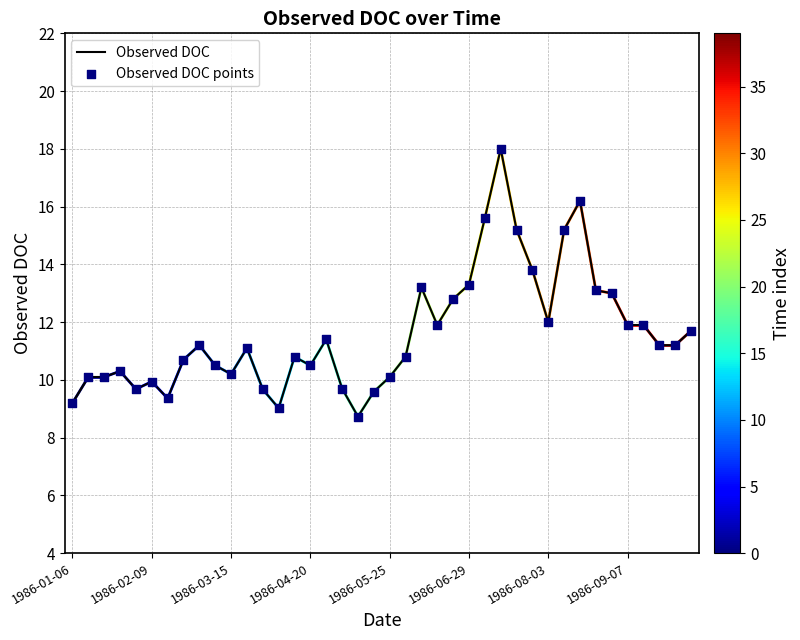

What is the smallest value displayed?

8.7